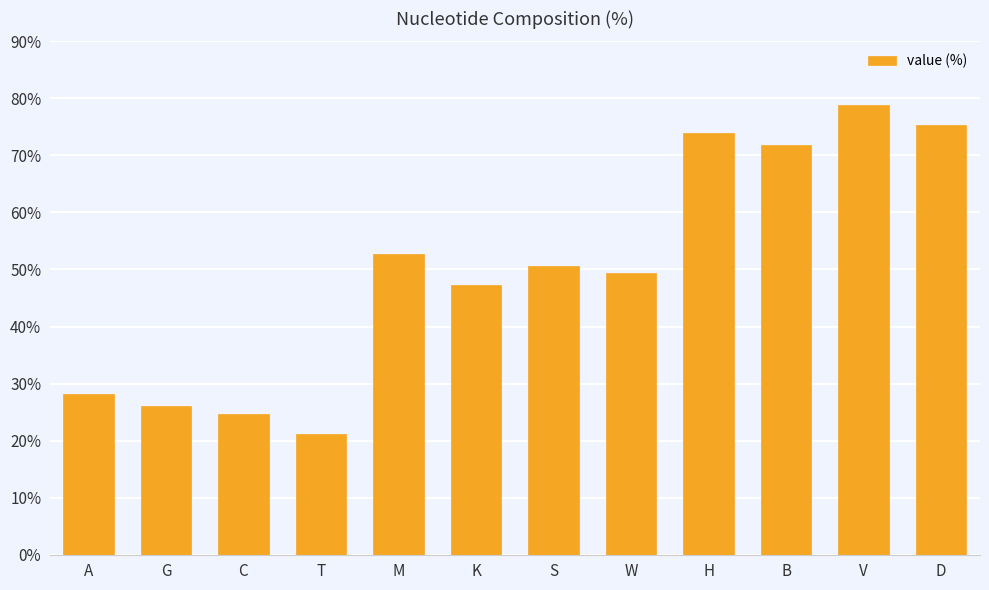

The chart shows a value of 28.1 at A. True or false?

True